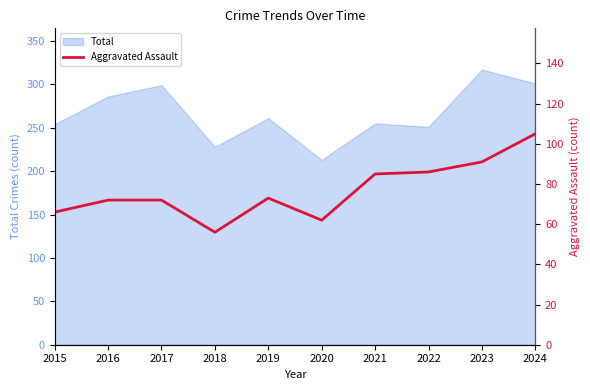

What is the lowest value of the Total series?

213